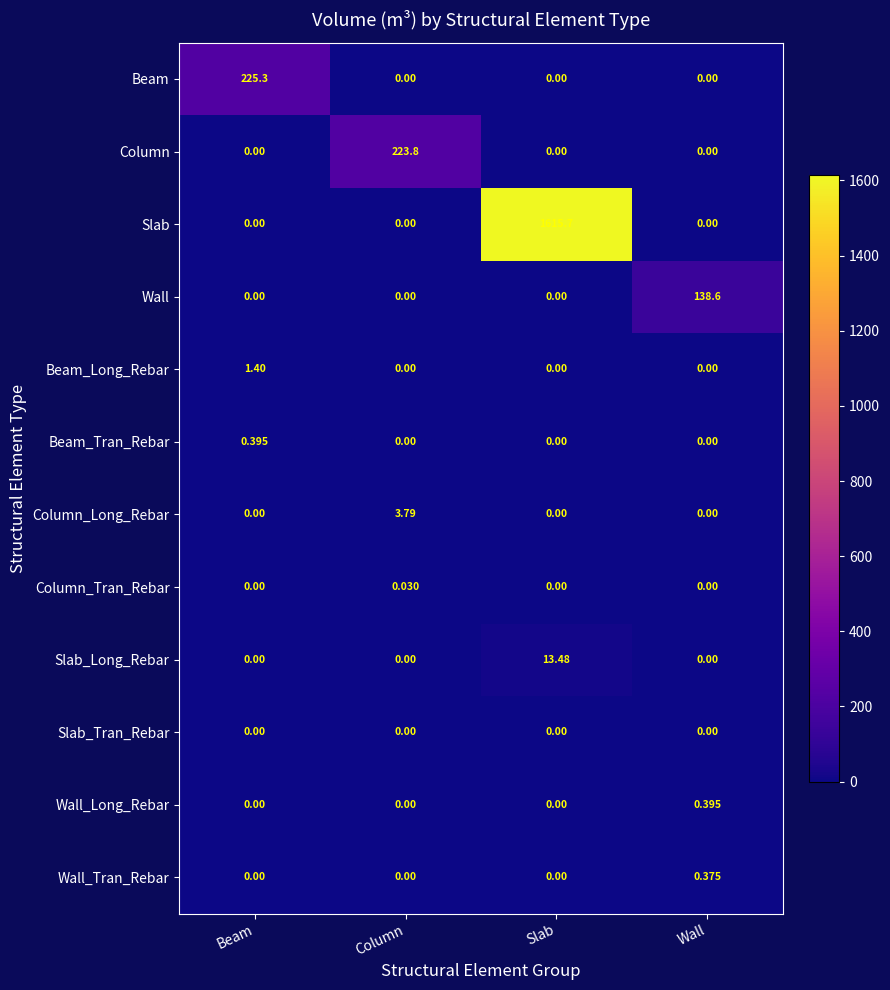

Which series has the largest total across all categories?

Slab